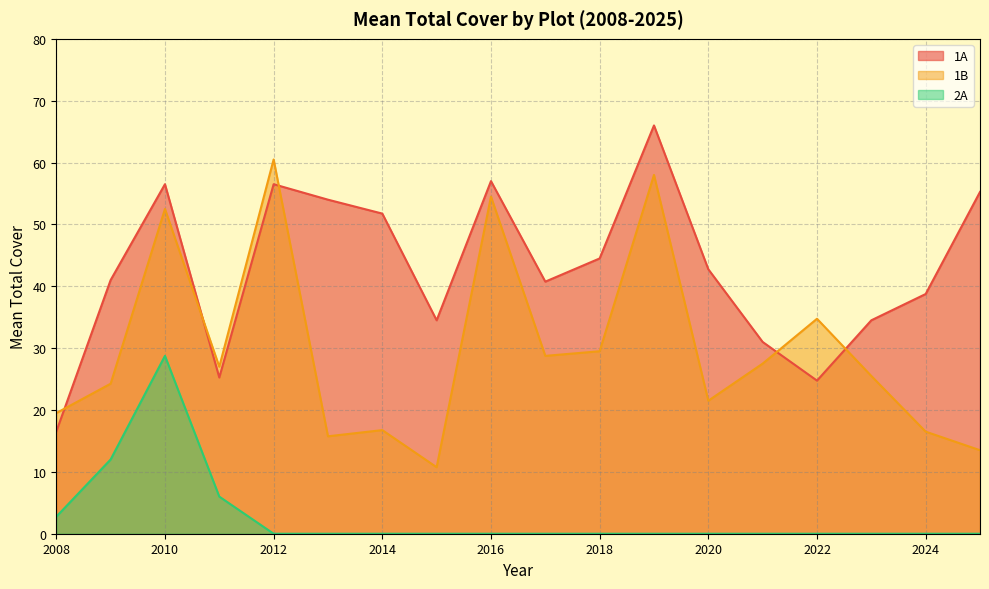

Which category has the highest value across all series?

2019